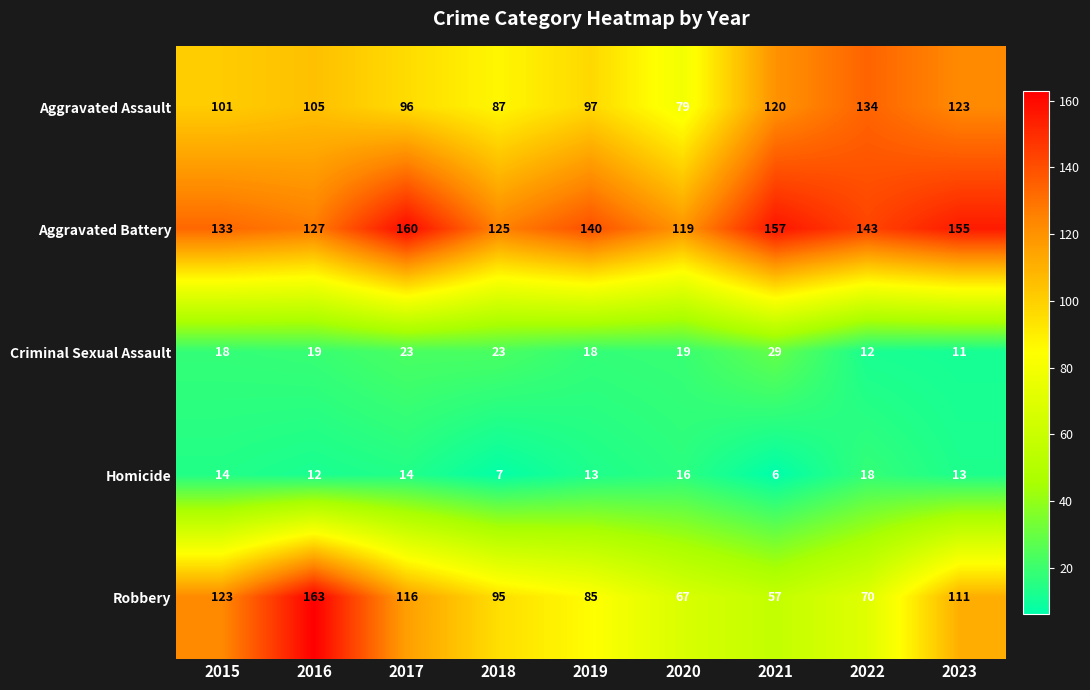

What is the sum of the Homicide values at 2015 and 2020?

30